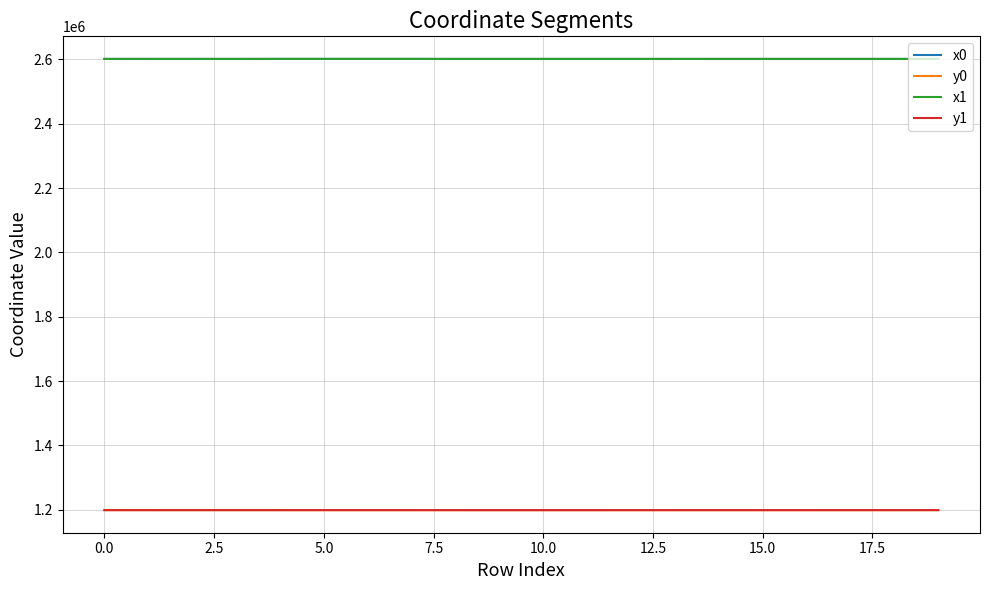

True or false: y1 and x1 intersect in this chart.

False